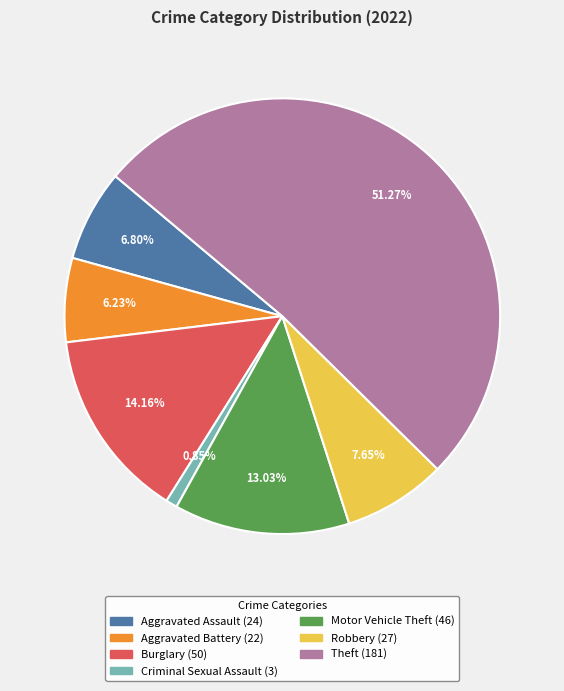

Count the number of slices in the pie.

7